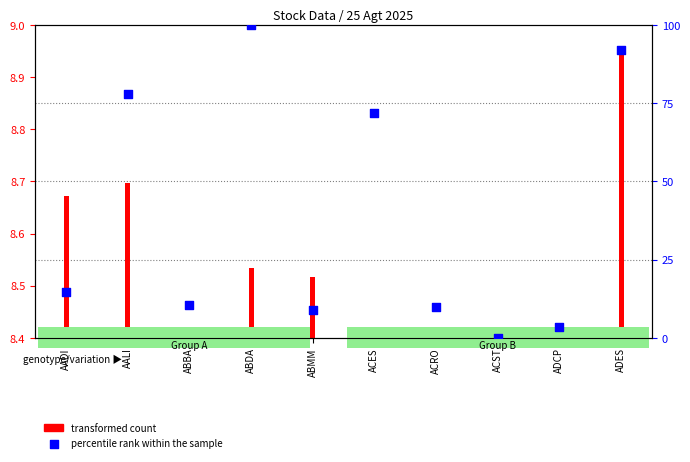

What is the change in value from ABDA to ADES?

-7.9